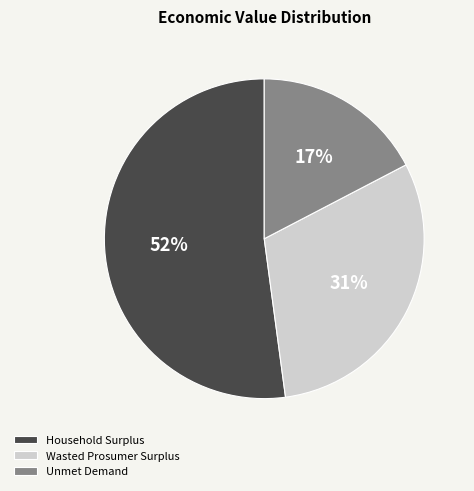

Approximately how many times larger is the value at Wasted Prosumer Surplus compared to Unmet Demand?

1.8